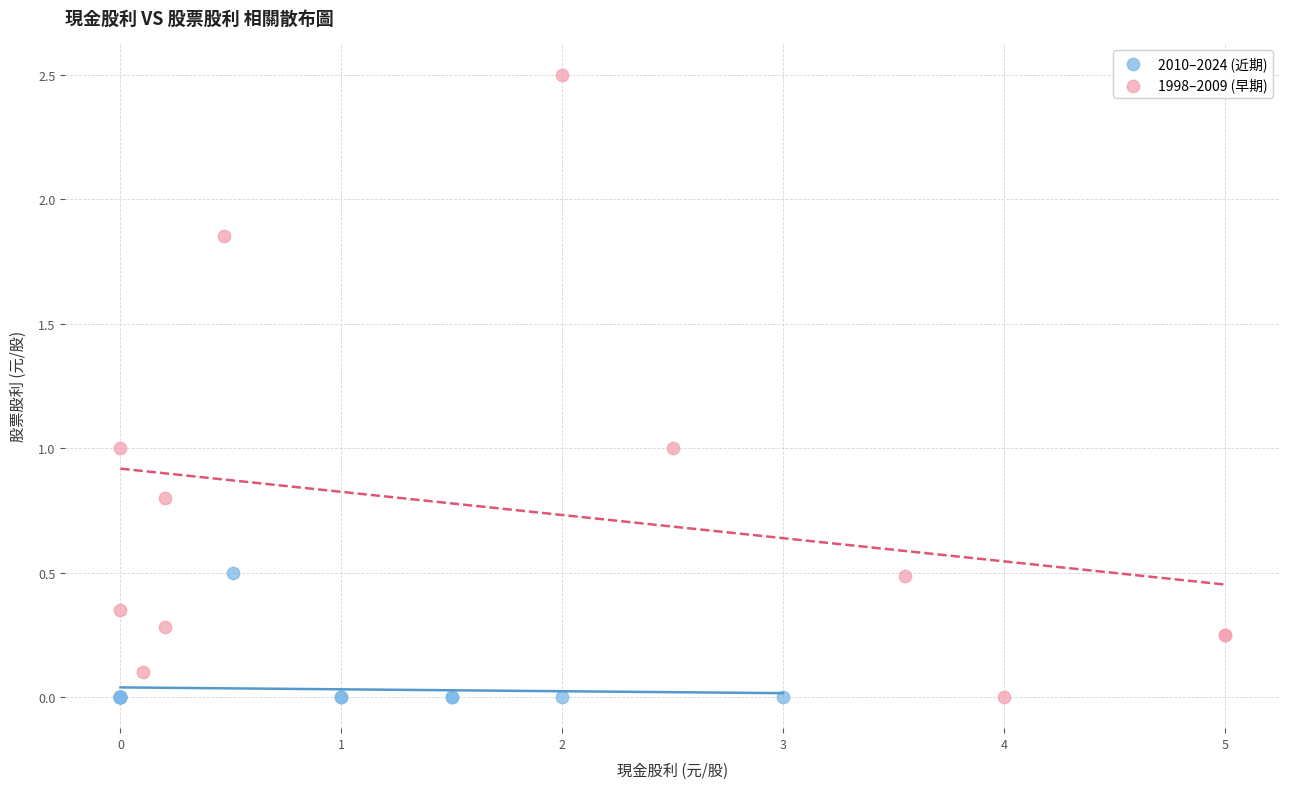

What are all the series names shown in the legend?

2010–2024 (近期), 1998–2009 (早期)